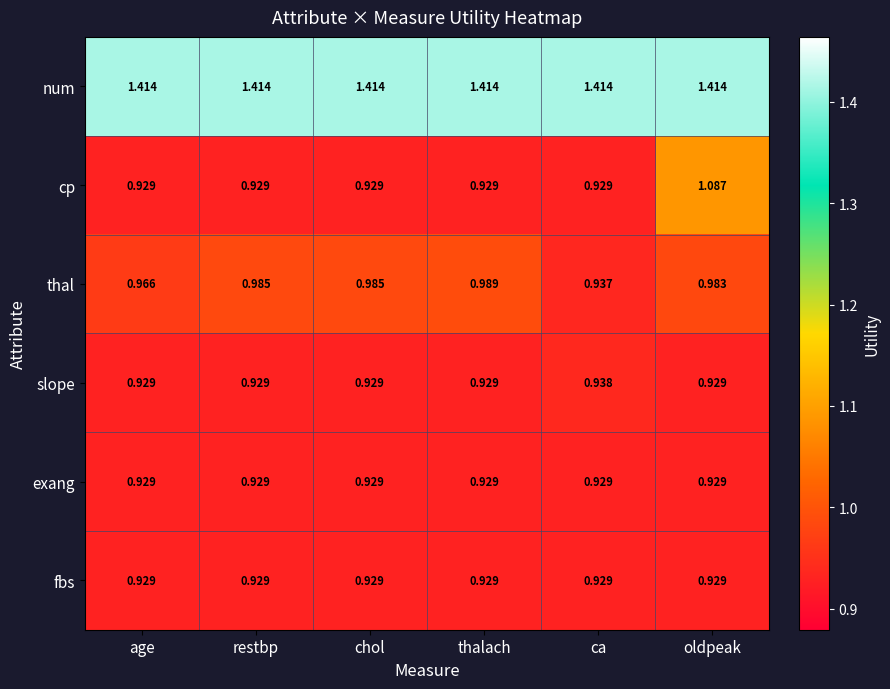

What is the difference between the highest and lowest values at age?

0.5